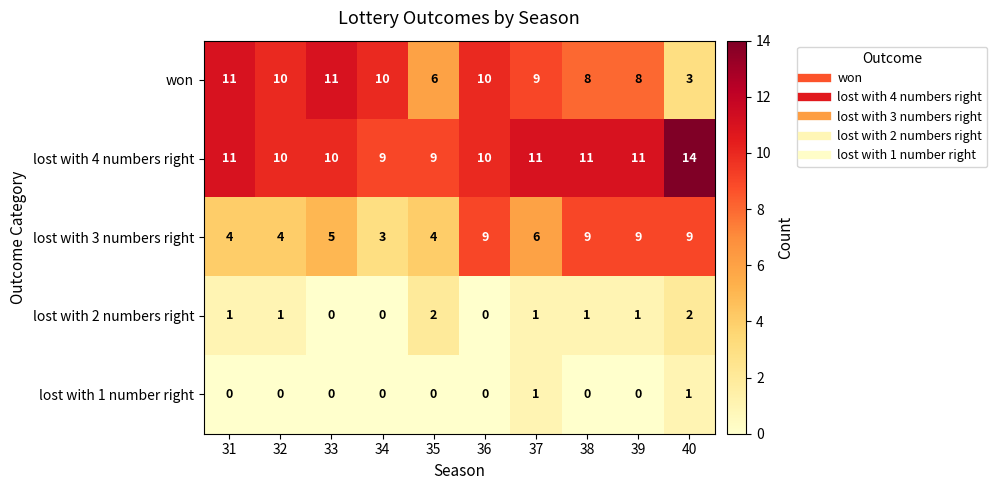

What value does the won series have at 39?

8